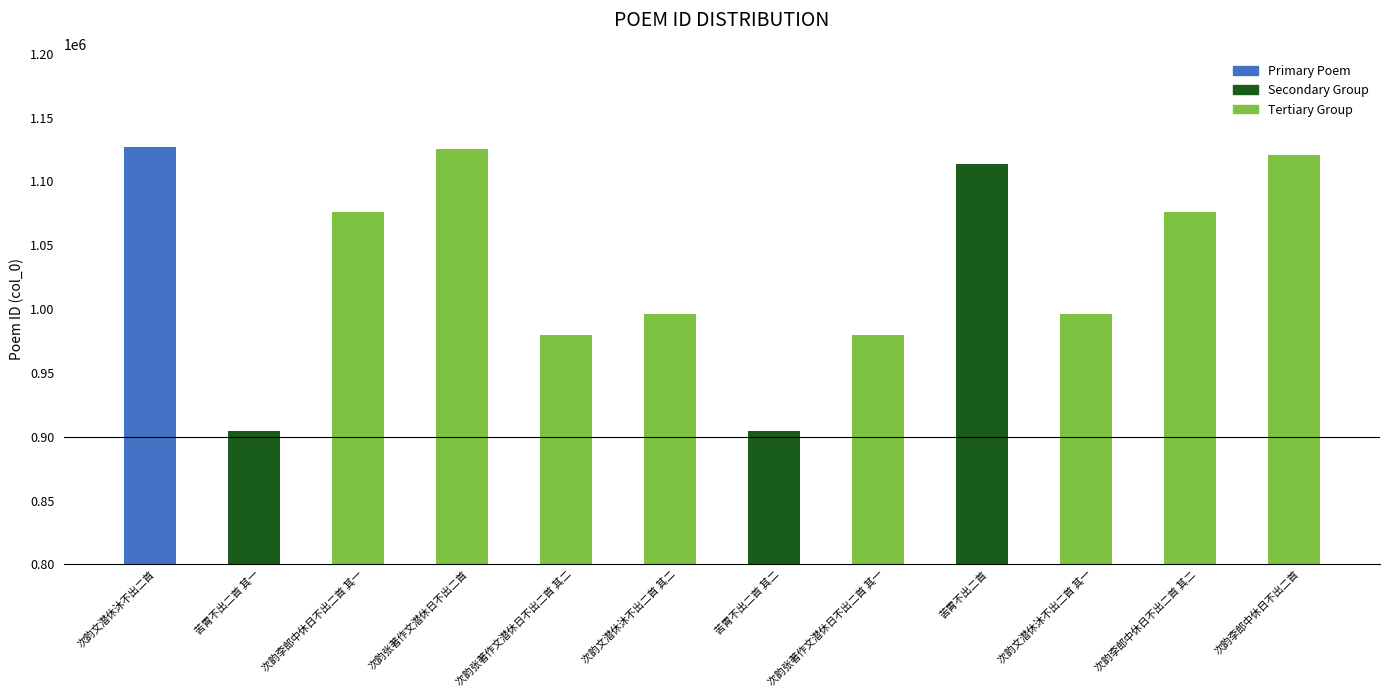

What is the minimum value shown in the chart?

904572